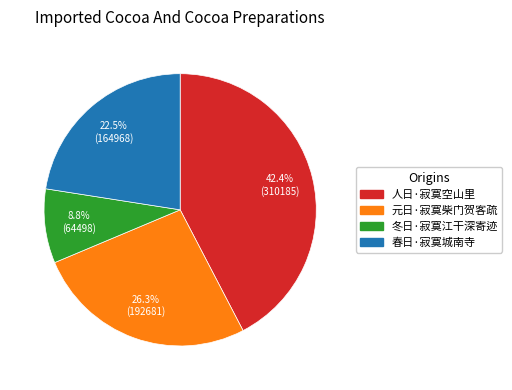

Is there a majority slice in this chart?

No